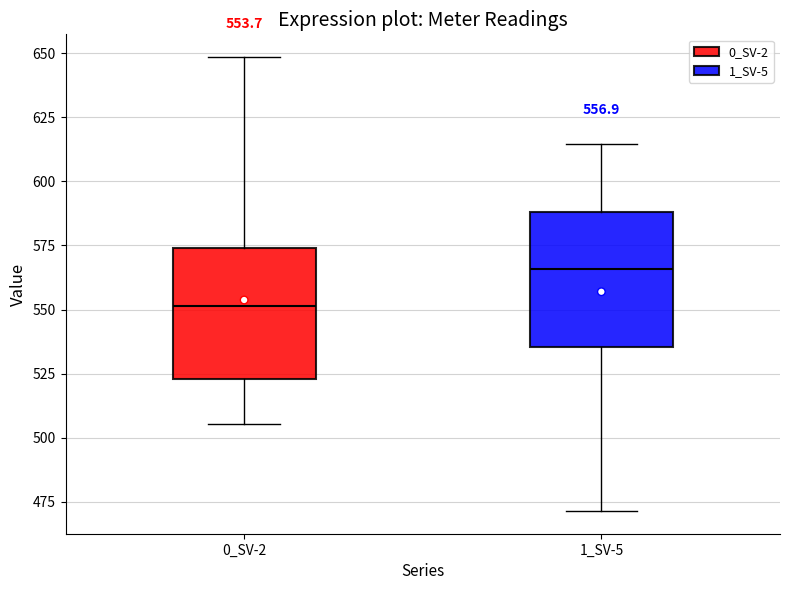

Which box's median line is the highest?

1_SV-5